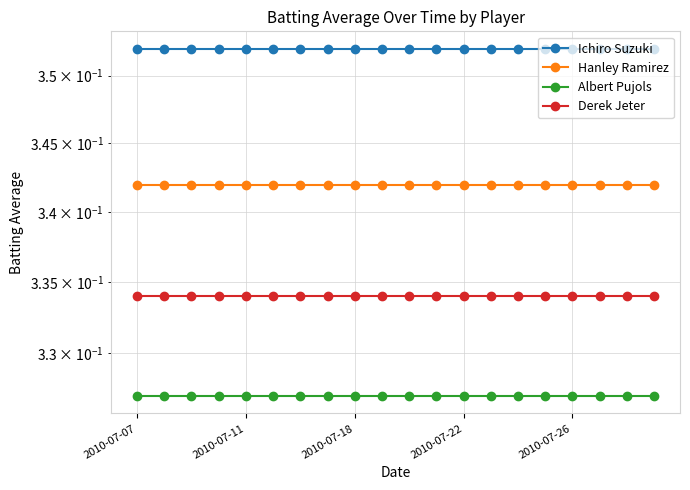

True or false: Hanley Ramirez and Derek Jeter intersect in this chart.

False